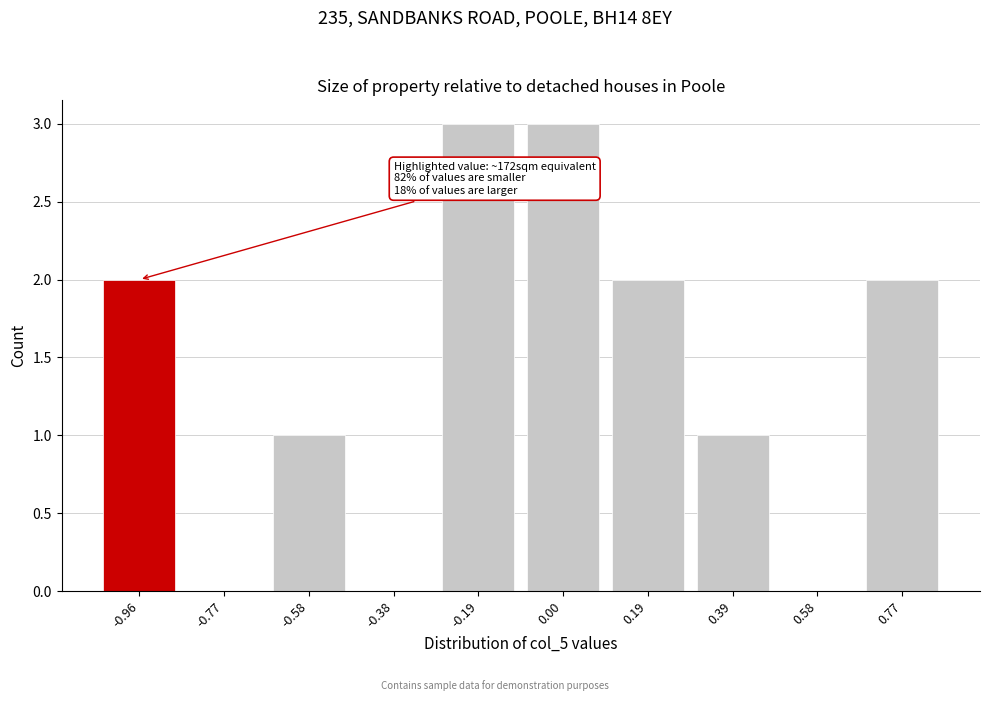

Reading left to right, list all the values displayed in this chart.

-0.96=2	-0.77=0	-0.58=1	-0.38=0	-0.19=3	0.00=3	0.19=2	0.39=1	0.58=0	0.77=2